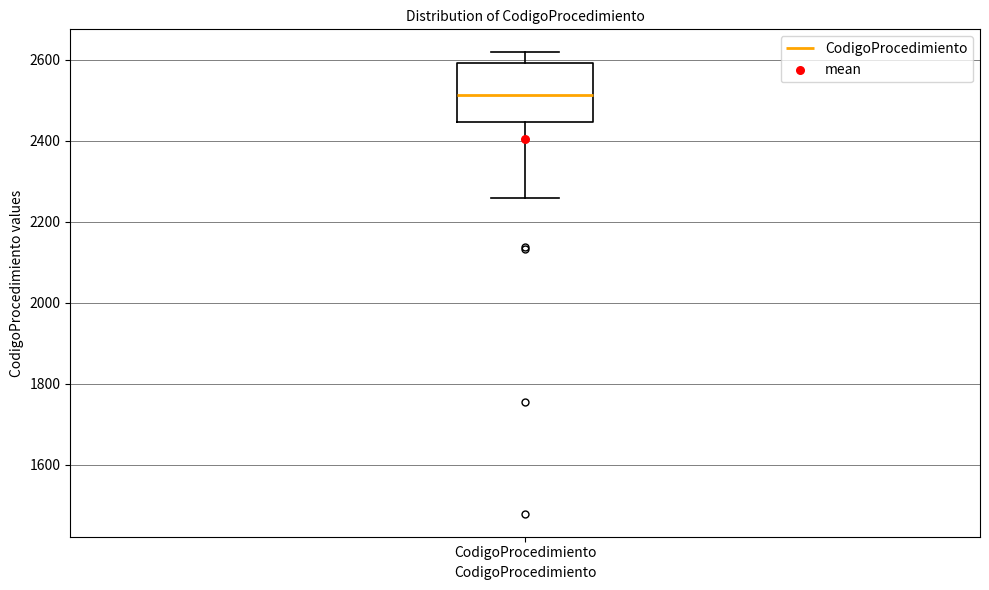

Where does the upper whisker of the box for CodigoProcedimiento end on the y-axis? The values are not printed on the chart, so give them approximately, as read against the axis.

2620